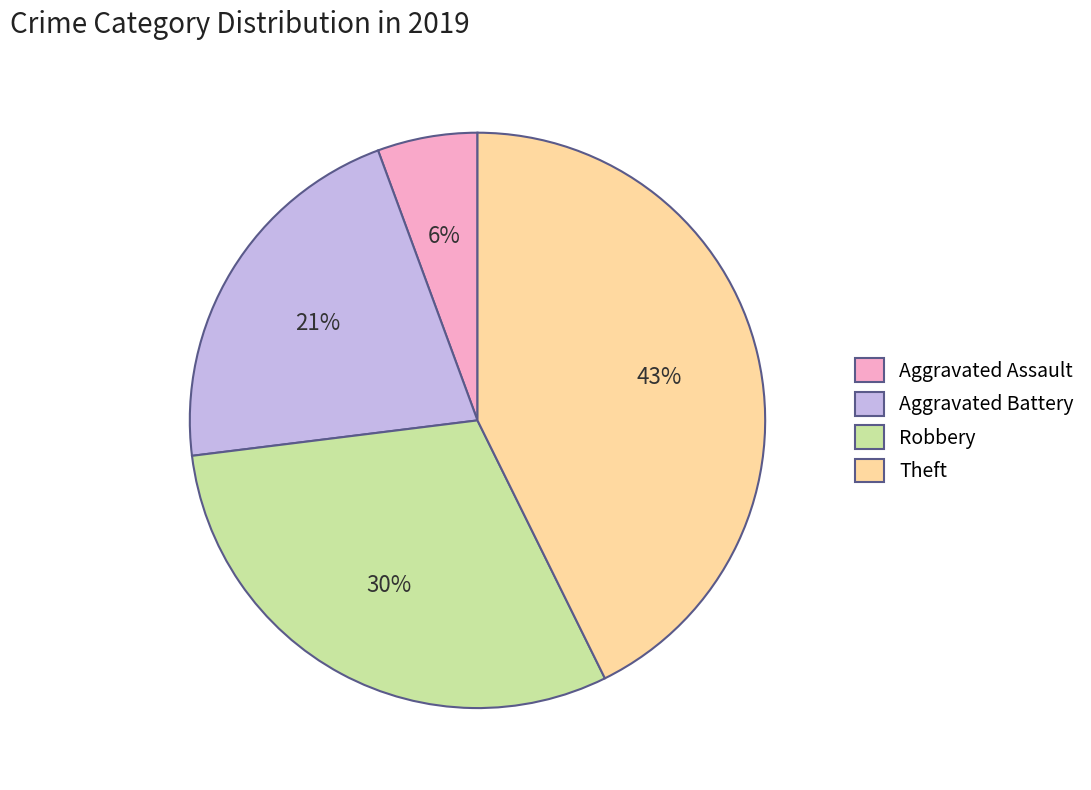

Does Theft represent more than half of the total?

No